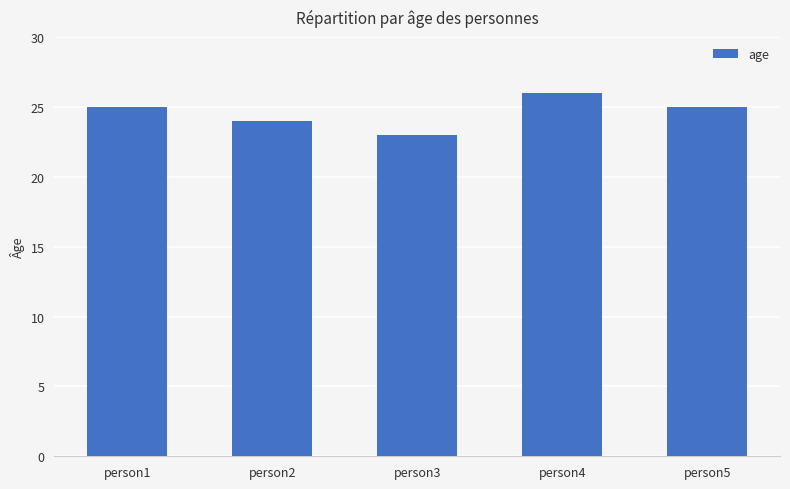

The chart shows a value of 35 at person1. True or false?

False